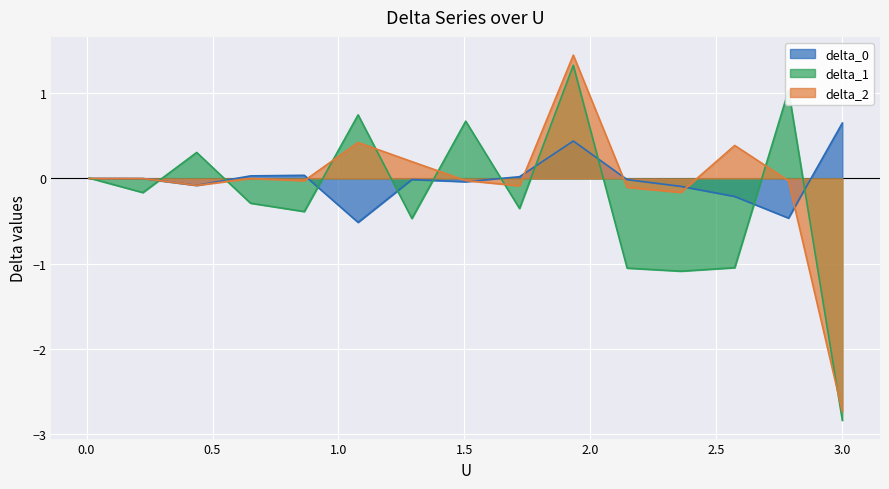

What is the average value of the delta_1 series?

-0.2